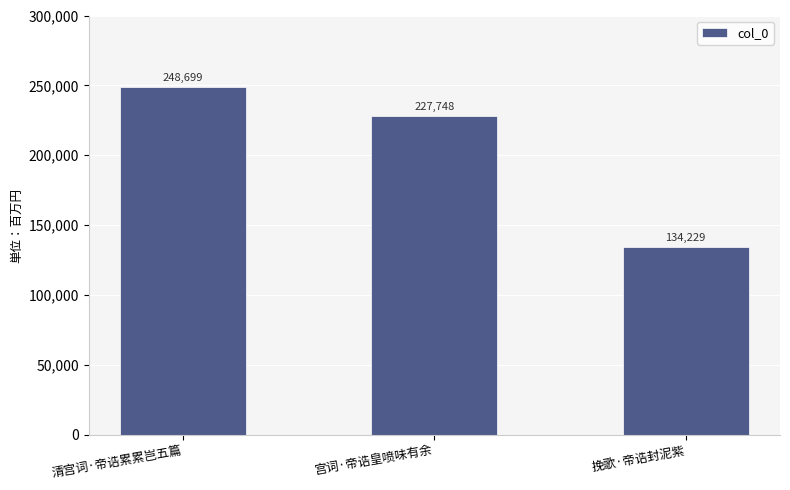

What is the value of the 1st bar from the left?

248699